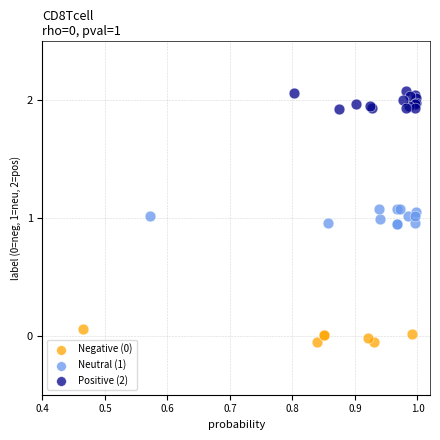

Which series reaches the maximum Y coordinate?

Positive (2)